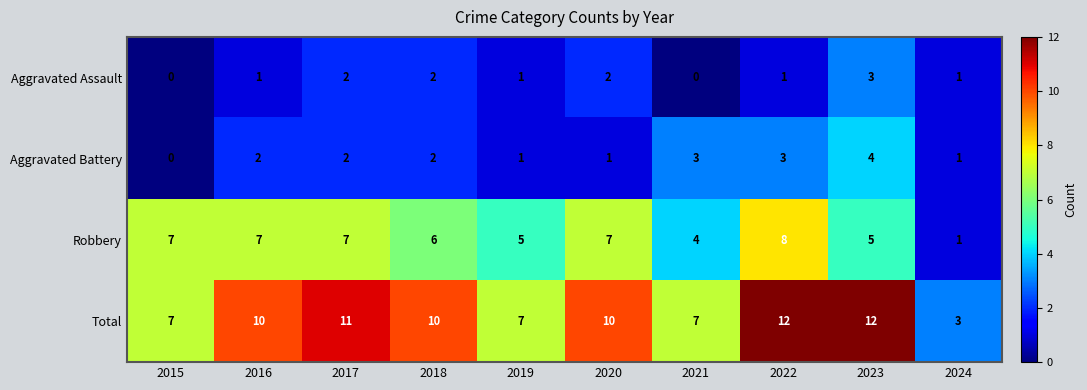

Is it true that Aggravated Assault equals 2 at 2022?

False